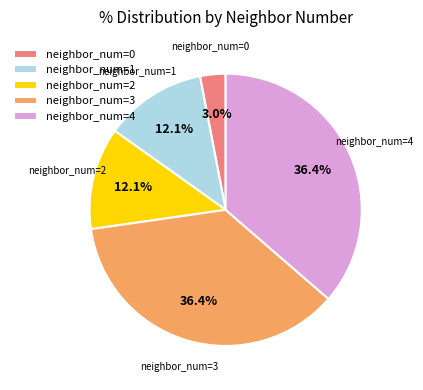

Approximately how many times larger is the value at neighbor_num=3 compared to neighbor_num=1?

3.0